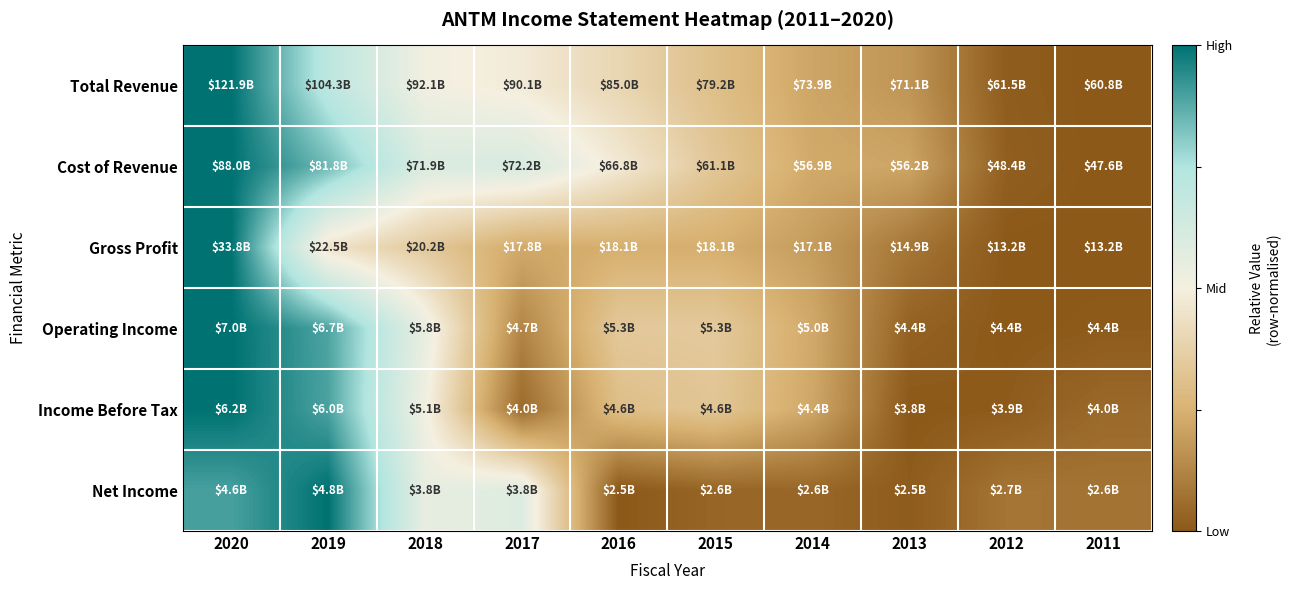

Between 2012 and 2016, which is larger?

2016